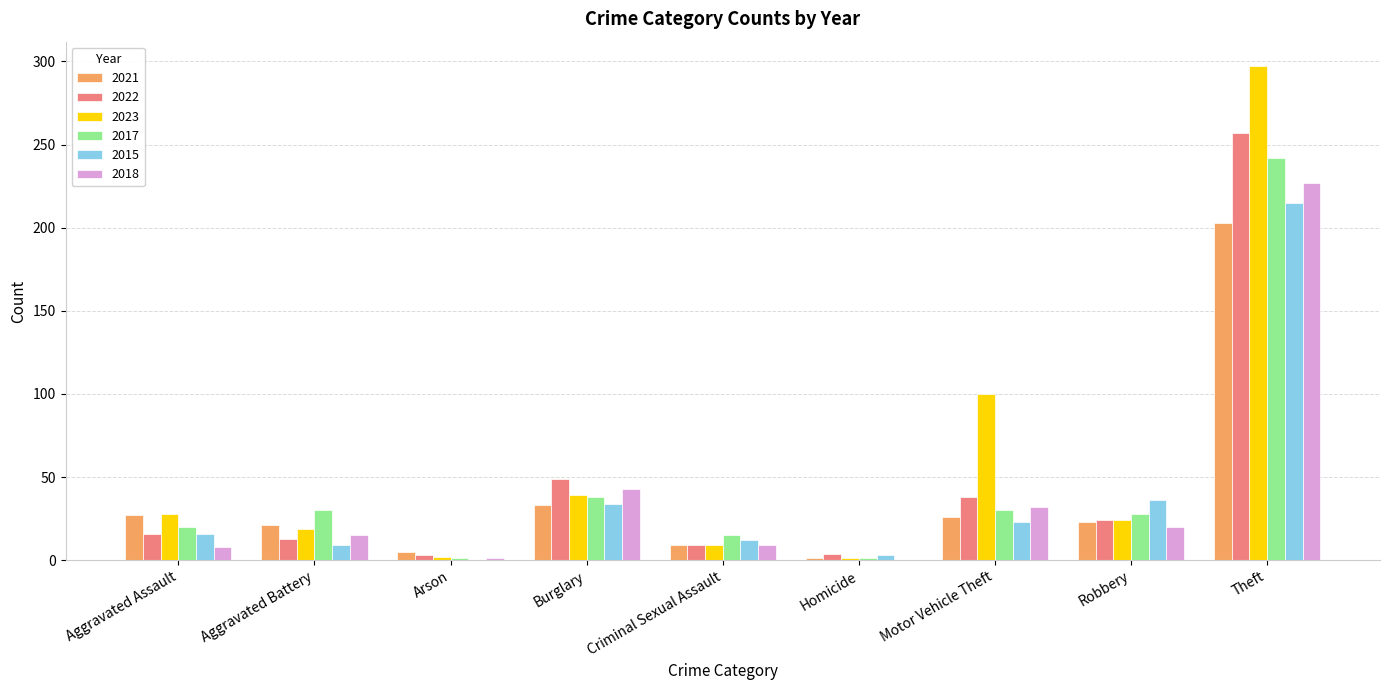

What is the sum of all 2023 values?

519